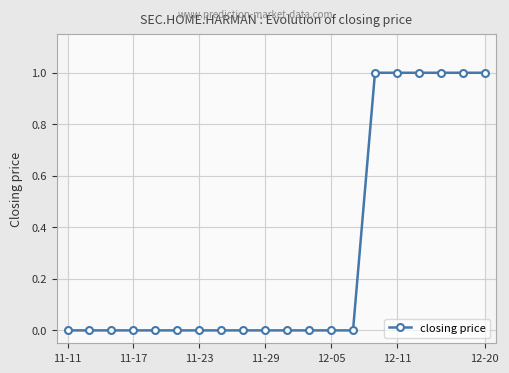

Count the number of values greater than 0.

6